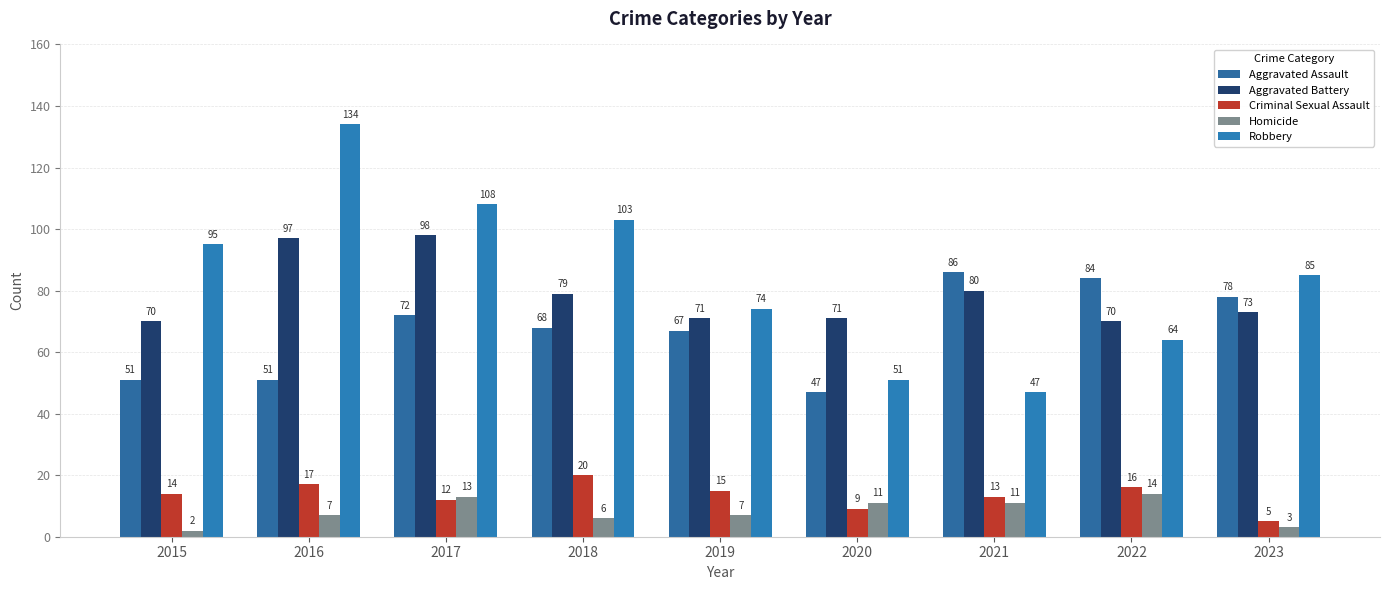

Rank the series at 2019 from lowest to highest value.

Homicide, Criminal Sexual Assault, Aggravated Assault, Aggravated Battery, Robbery